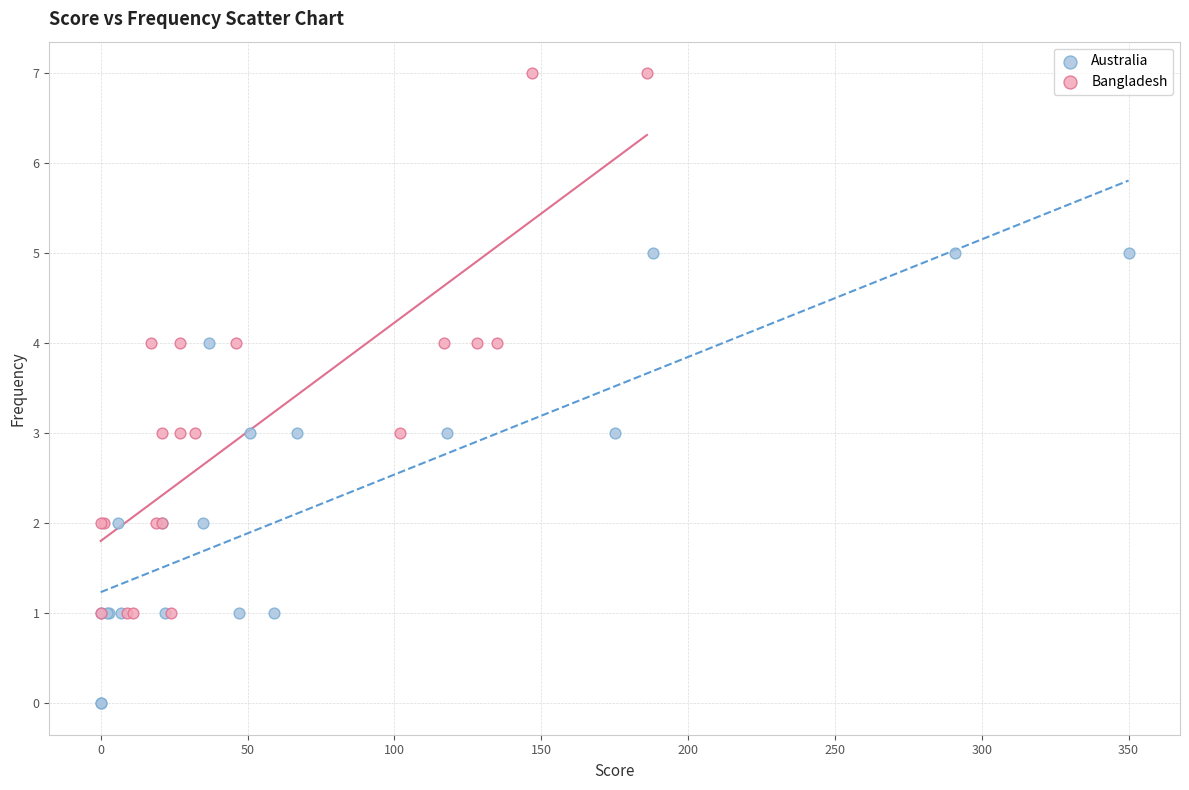

Which series contains the lowest Y value?

Australia